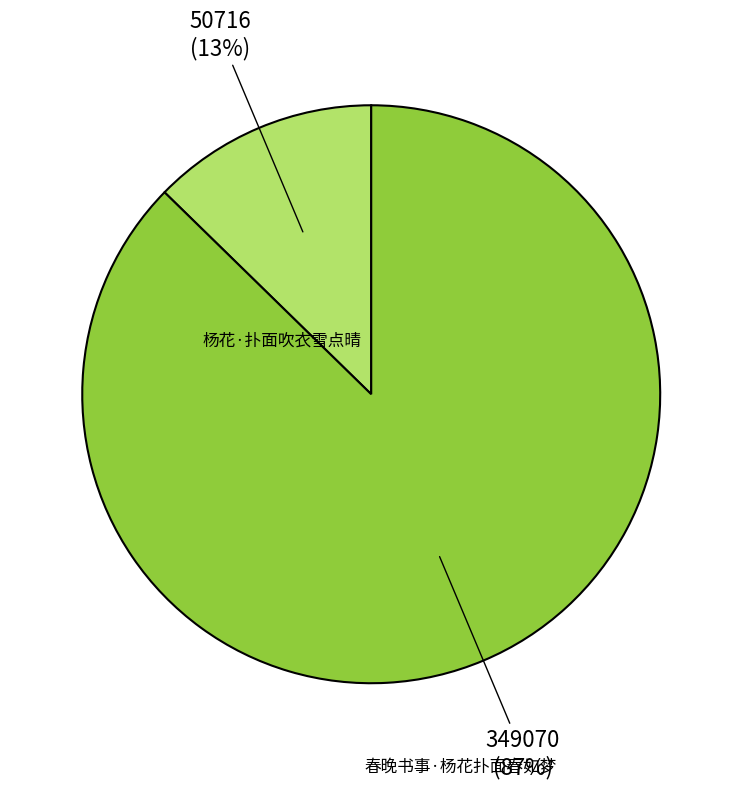

Is it true that 春晚书事·杨花扑面春如梦 is 87% of the pie?

True